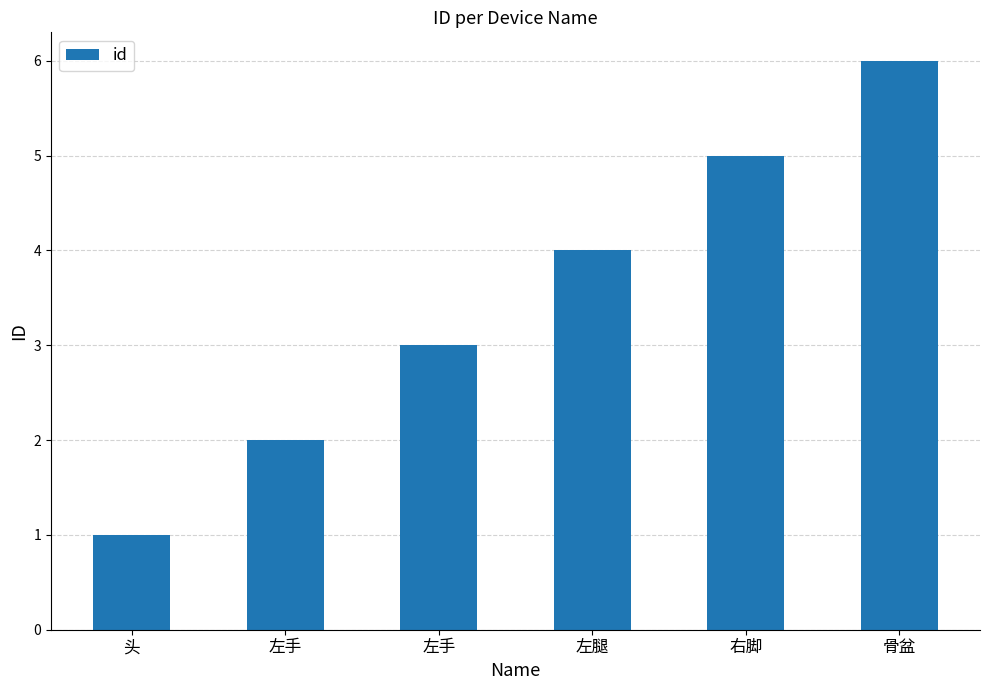

What is the ratio of the value at 右脚 to the value at 左手?

1.7